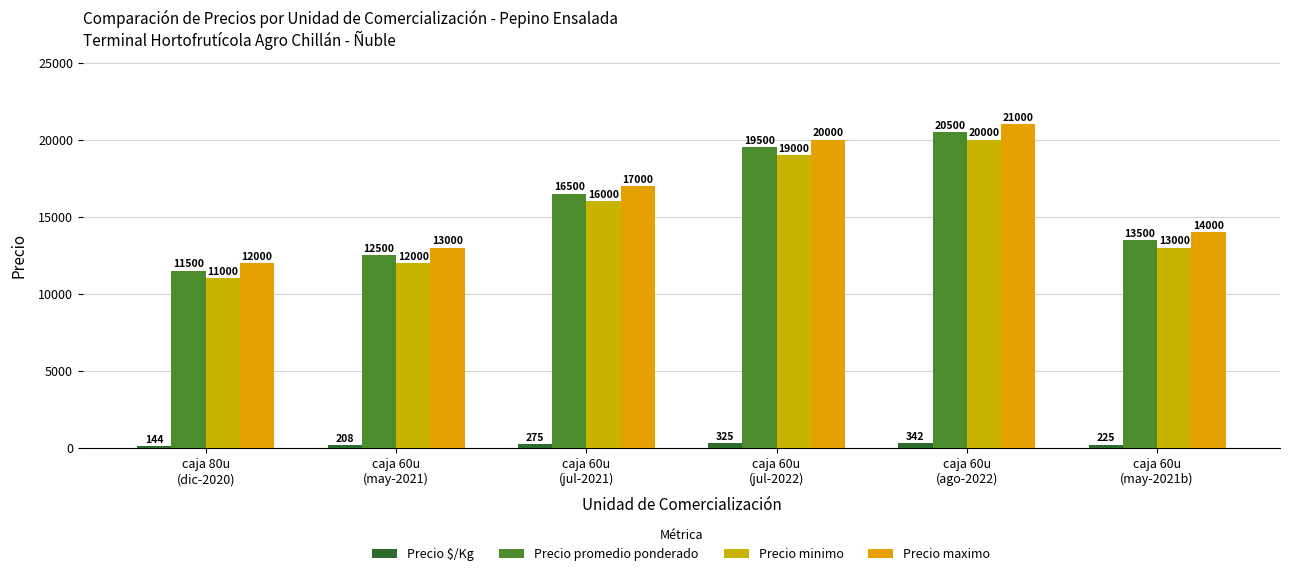

List the labels in order of Precio maximo value, largest first.

caja 60u
(ago-2022), caja 60u
(jul-2022), caja 60u
(jul-2021), caja 60u
(may-2021b), caja 60u
(may-2021), caja 80u
(dic-2020)